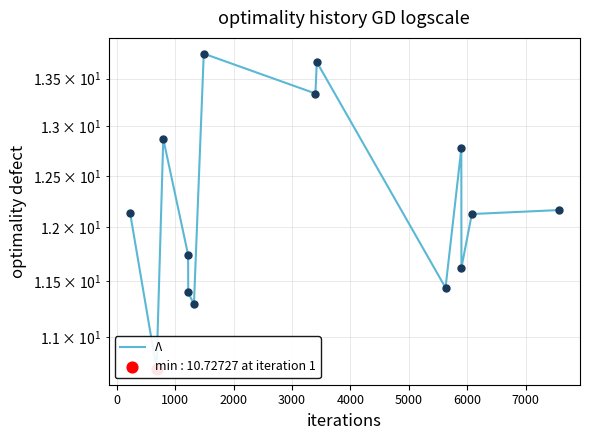

What is the change in value from 1000 to 6000?

+0.5